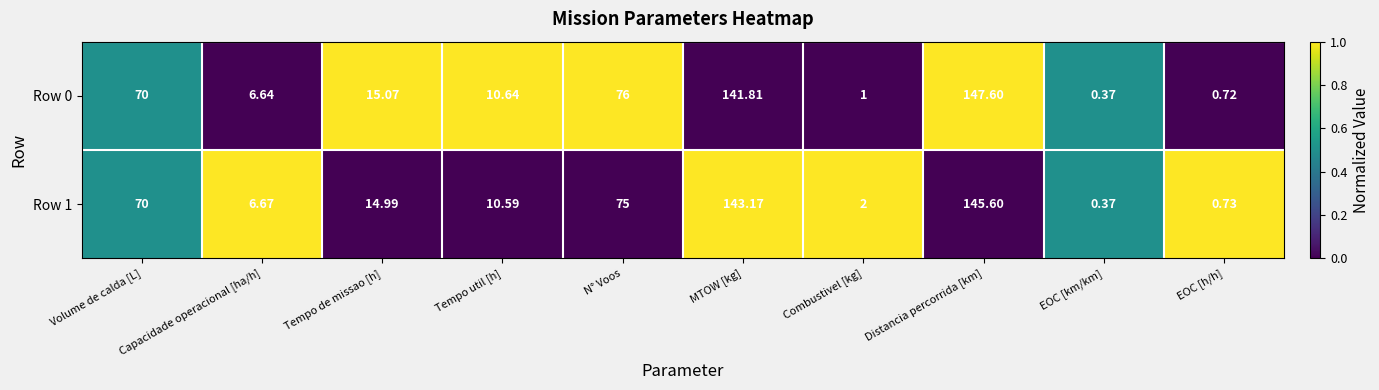

At which category does the chart reach its minimum across all series?

EOC [km/km]